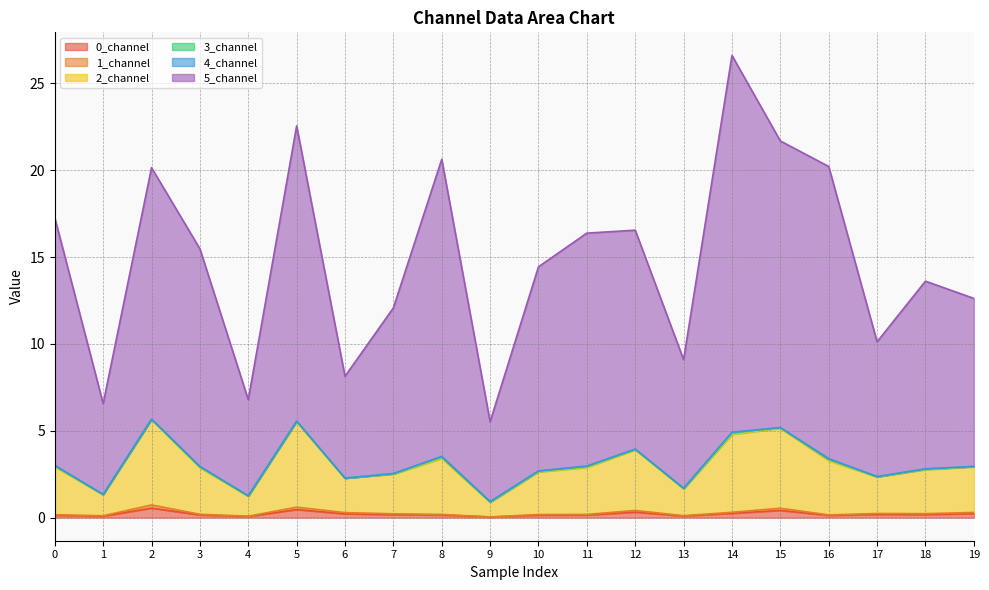

What is the average value of the 0_channel series?

0.2